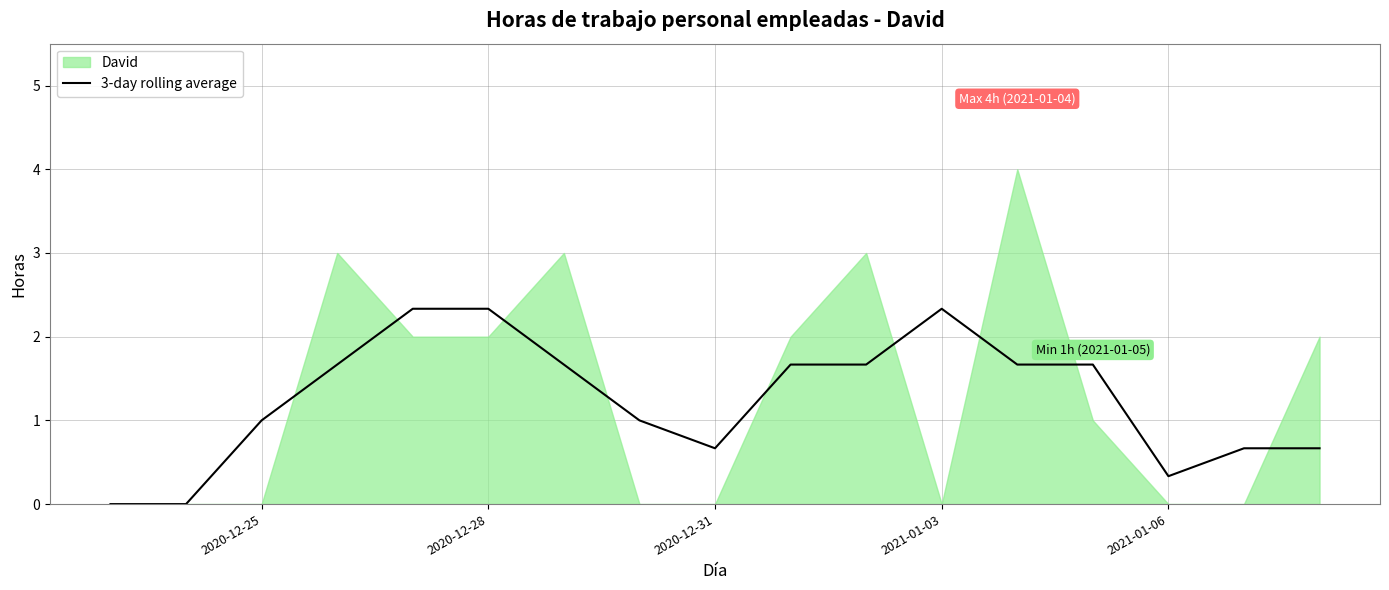

The 3-day rolling average series shows 0.6 at 2021-01-06. True or false?

False